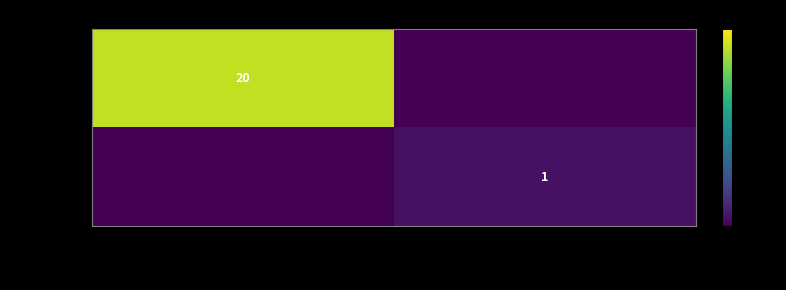

The value of Dubai at Oct 27 2020 is 20. True or false?

True